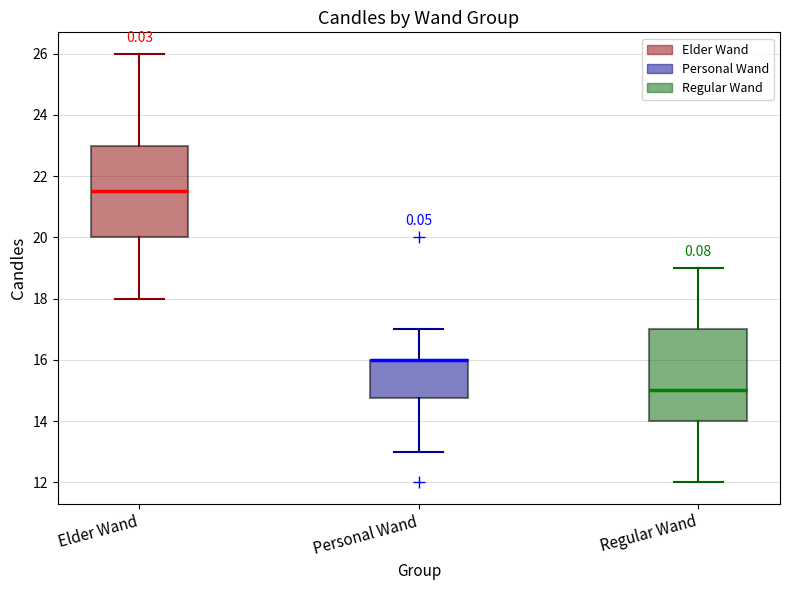

Reading left to right, transcribe this box plot: for each box, give where its median line is, the range the box spans, and where its two whiskers end, as read against the y-axis. The values are not printed on the chart, so give them approximately, as read against the axis.

Elder Wand: median 21.6, box 20.0 to 23.0, whiskers 18.0 to 26.0
Personal Wand: median 16.0 (drawn on the box's upper edge), box 14.8 to 16.0, whiskers 13.0 to 17.0
Regular Wand: median 15.0, box 14.0 to 17.0, whiskers 12.0 to 19.0